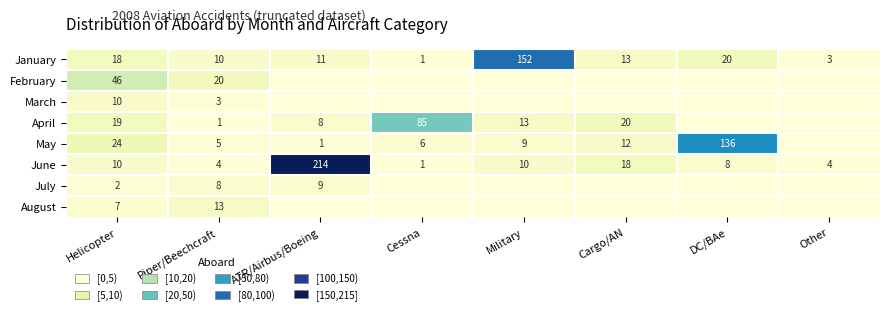

What is the difference between the May values at ATR/Airbus/Boeing and DC/BAe?

135